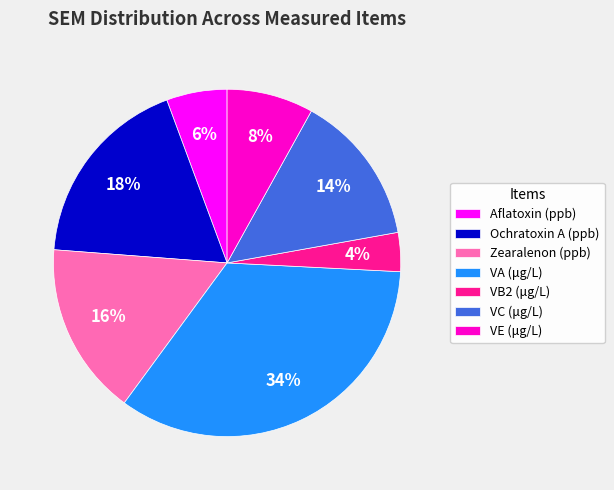

To the nearest percent, what portion does Aflatoxin (ppb) represent?

6%